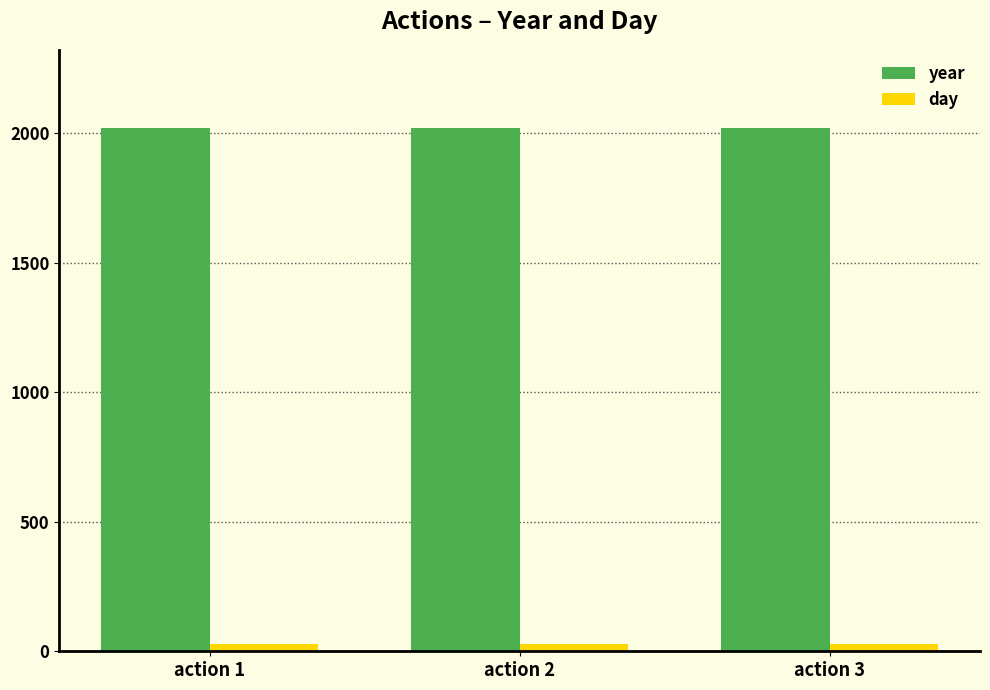

Rank the series by their maximum value, from lowest to highest.

day, year